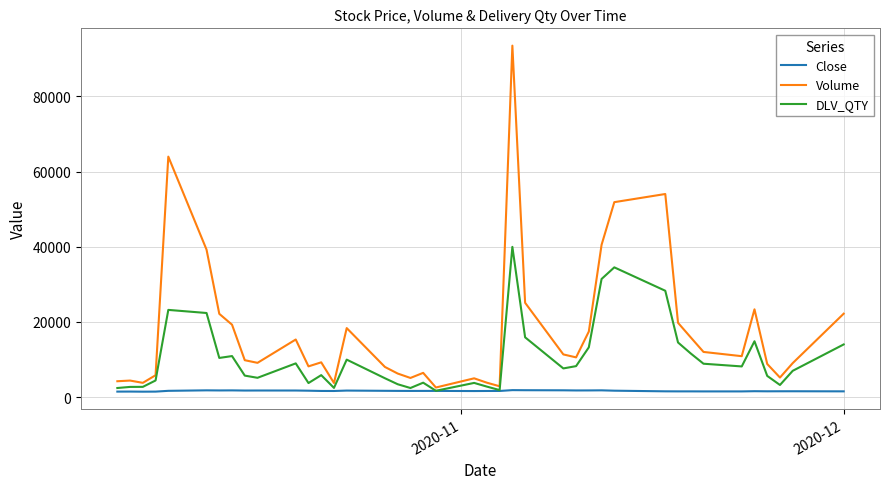

What is the maximum value shown in the chart?

93519.0